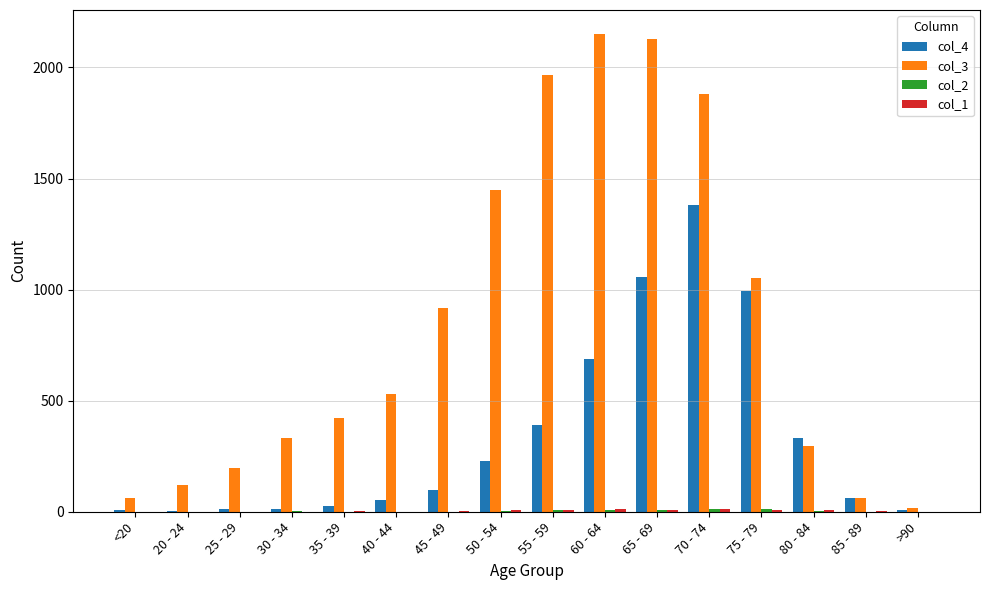

What is the difference between the col_3 values at 85 - 89 and 45 - 49?

853